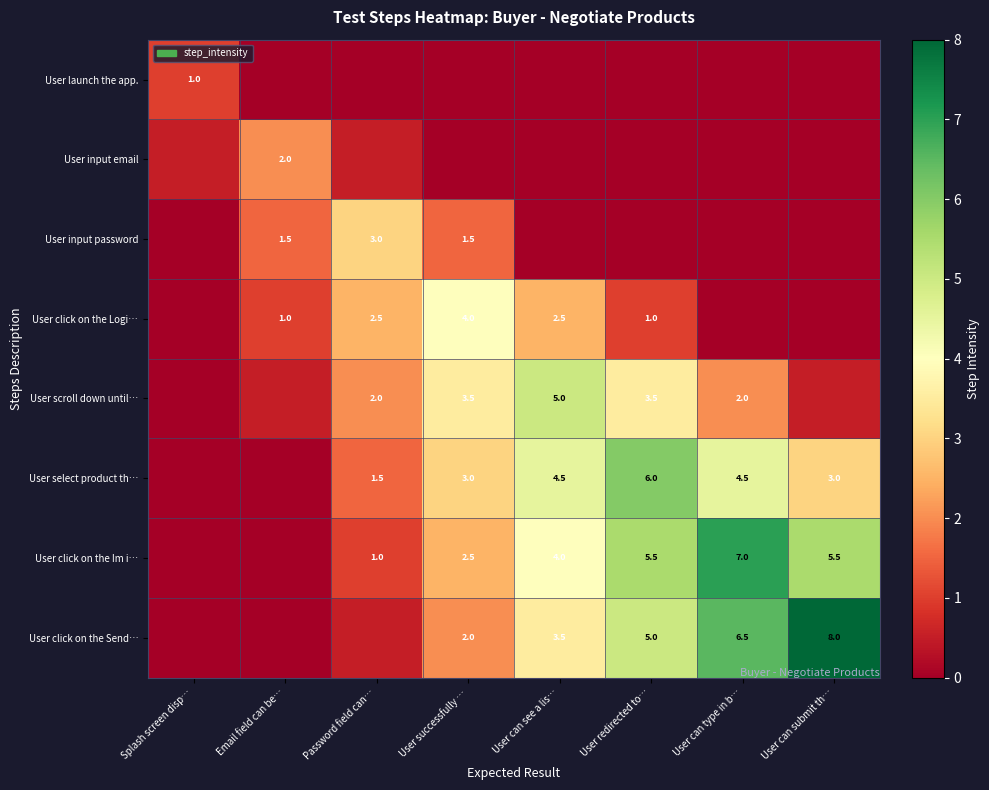

The User click on the Send… series shows 5.0 at User redirected to…. True or false?

True